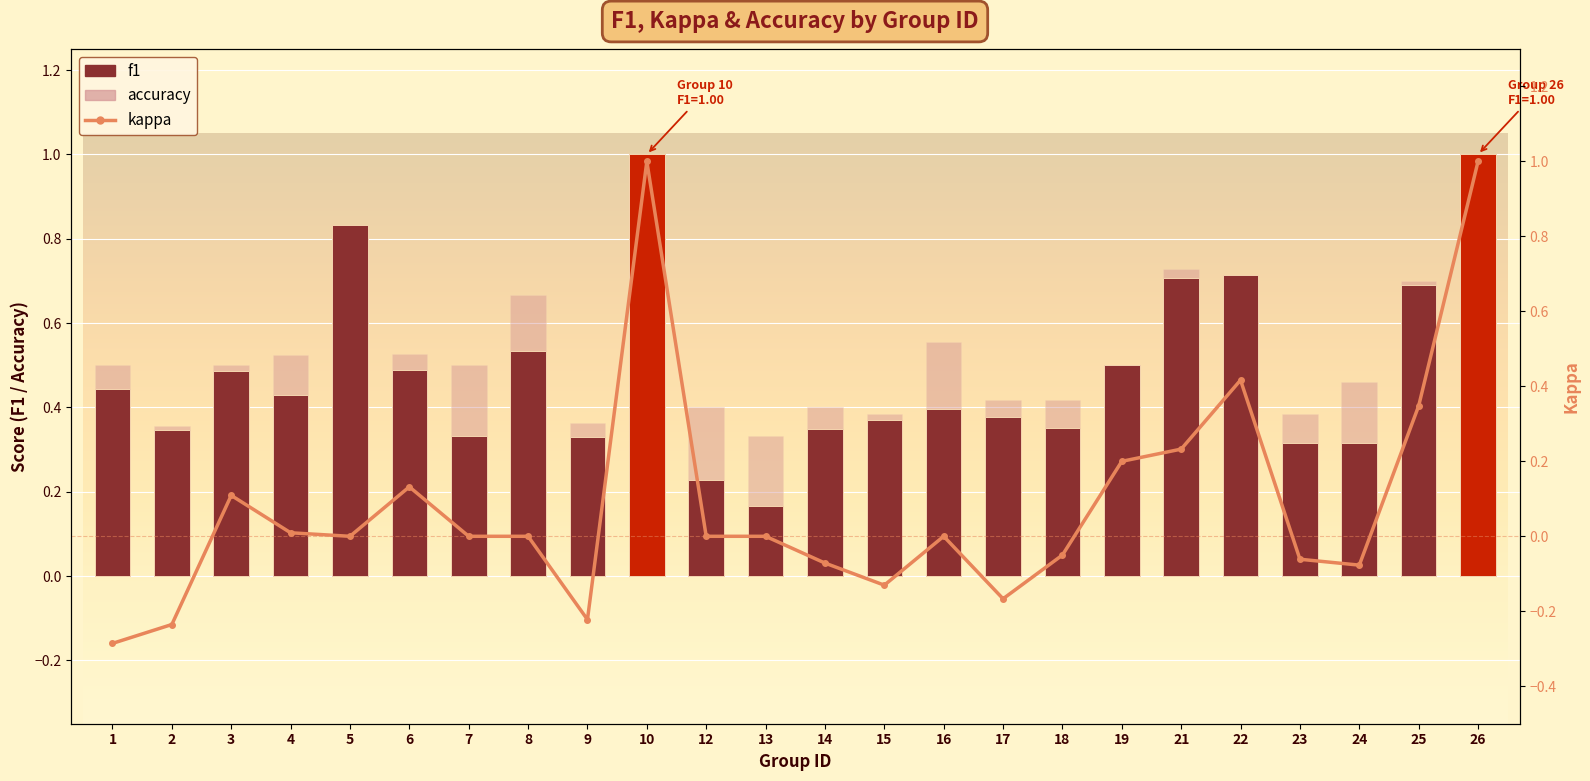

At 1, list the series in order from largest to smallest.

accuracy, f1, kappa